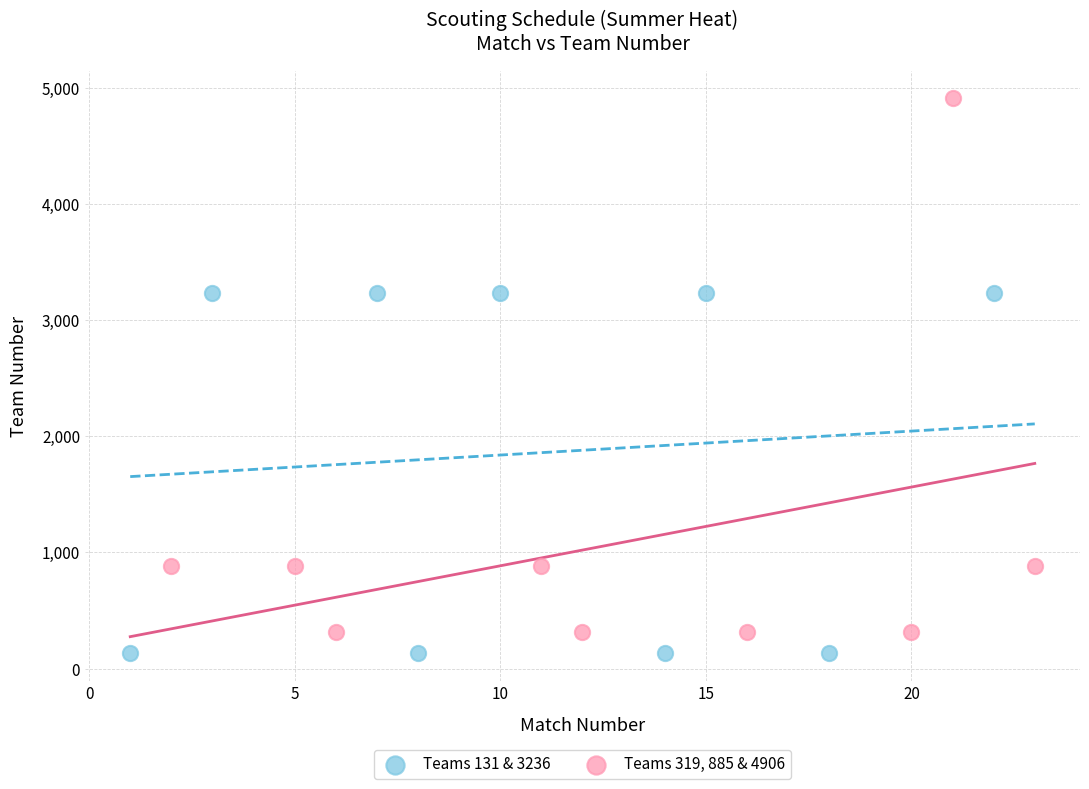

Which series has the largest Y range (max minus min)?

Teams 319, 885 & 4906